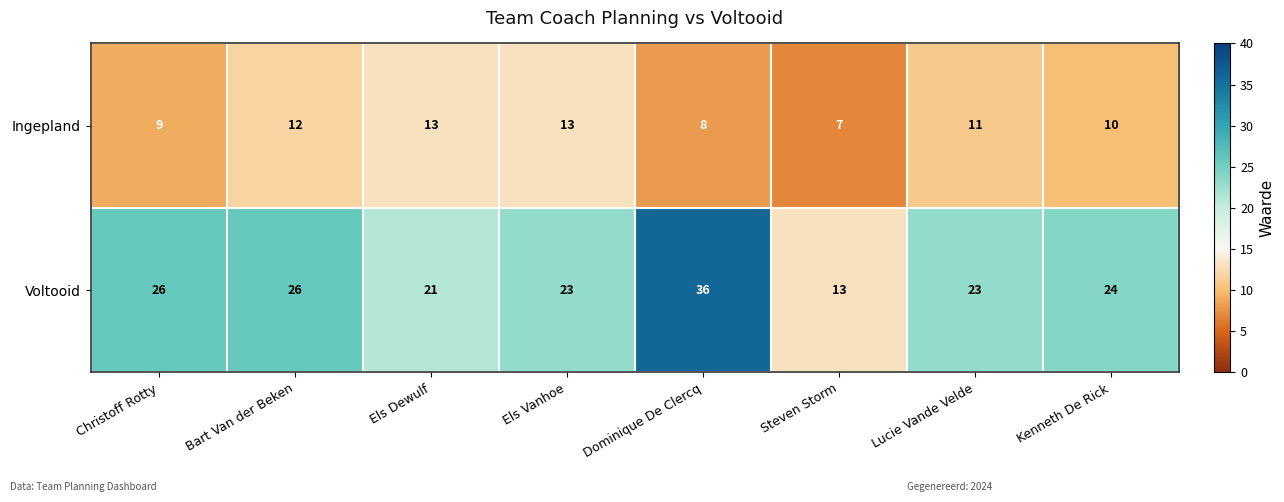

What is the difference between the highest and lowest values at Steven Storm?

6